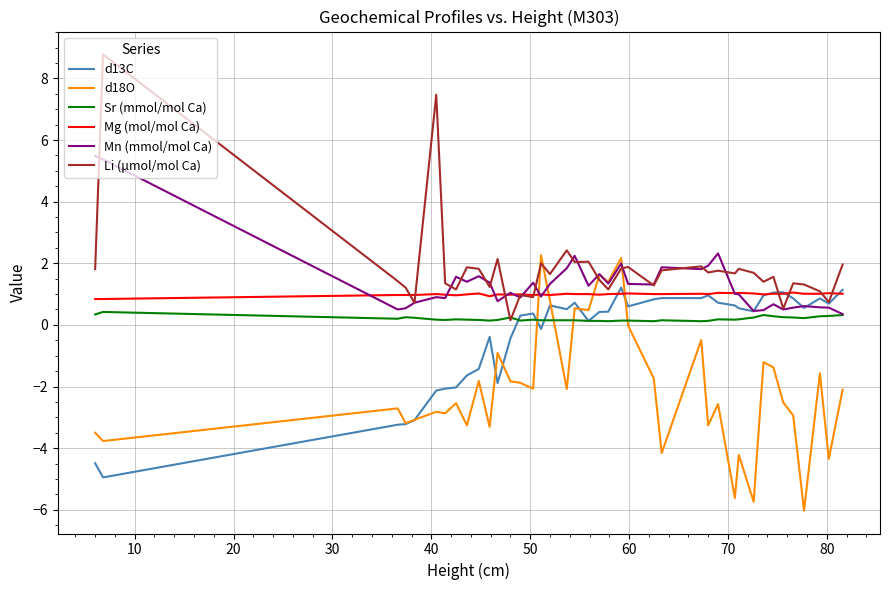

What is the smallest value displayed?

-6.0